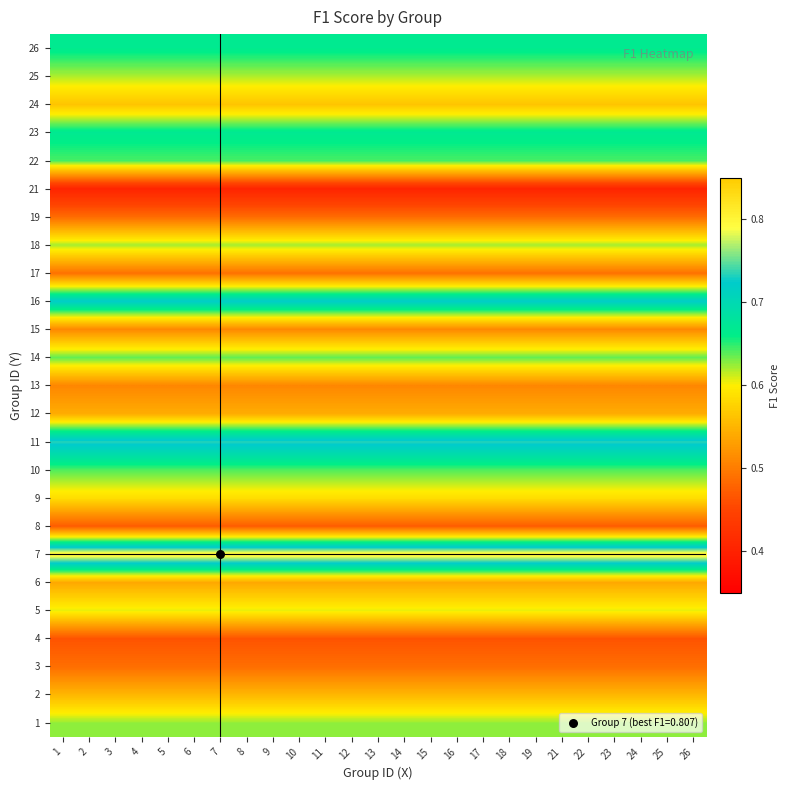

What is the difference between the highest and lowest values at 5?

0.4